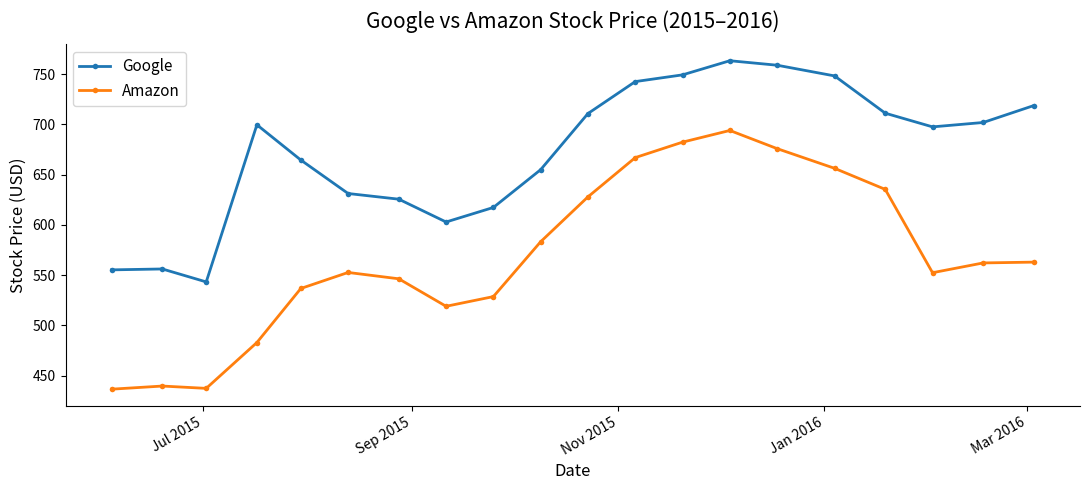

What is the difference between the maximum and second lowest values in the Amazon series?

256.6